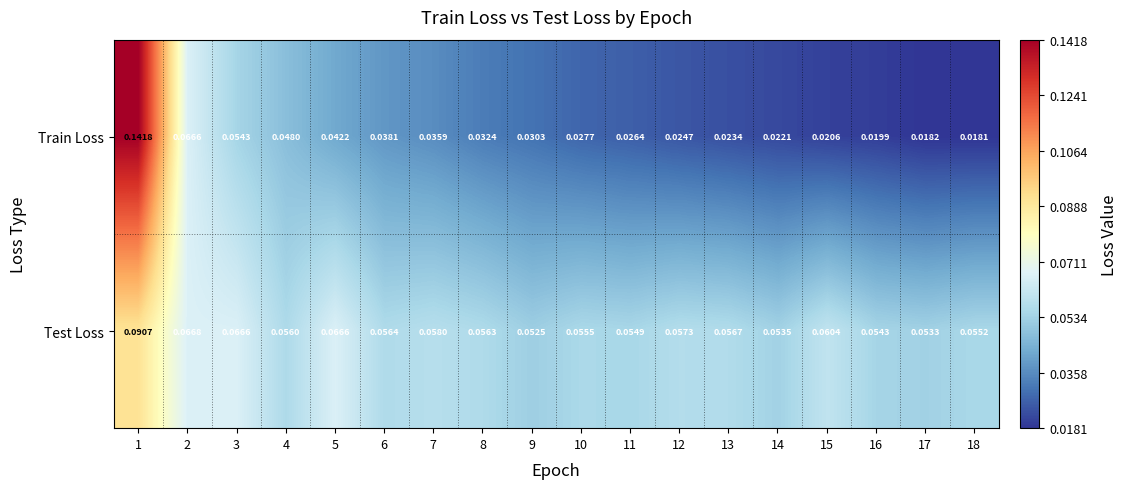

Is the value of Test Loss at 16 greater than the value of Train Loss at 2?

No